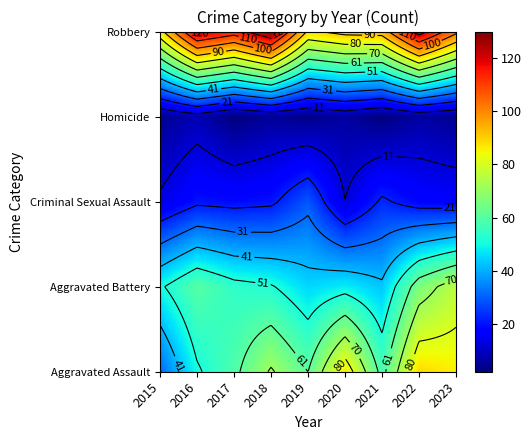

How many data points in Criminal Sexual Assault are less than 19?

4